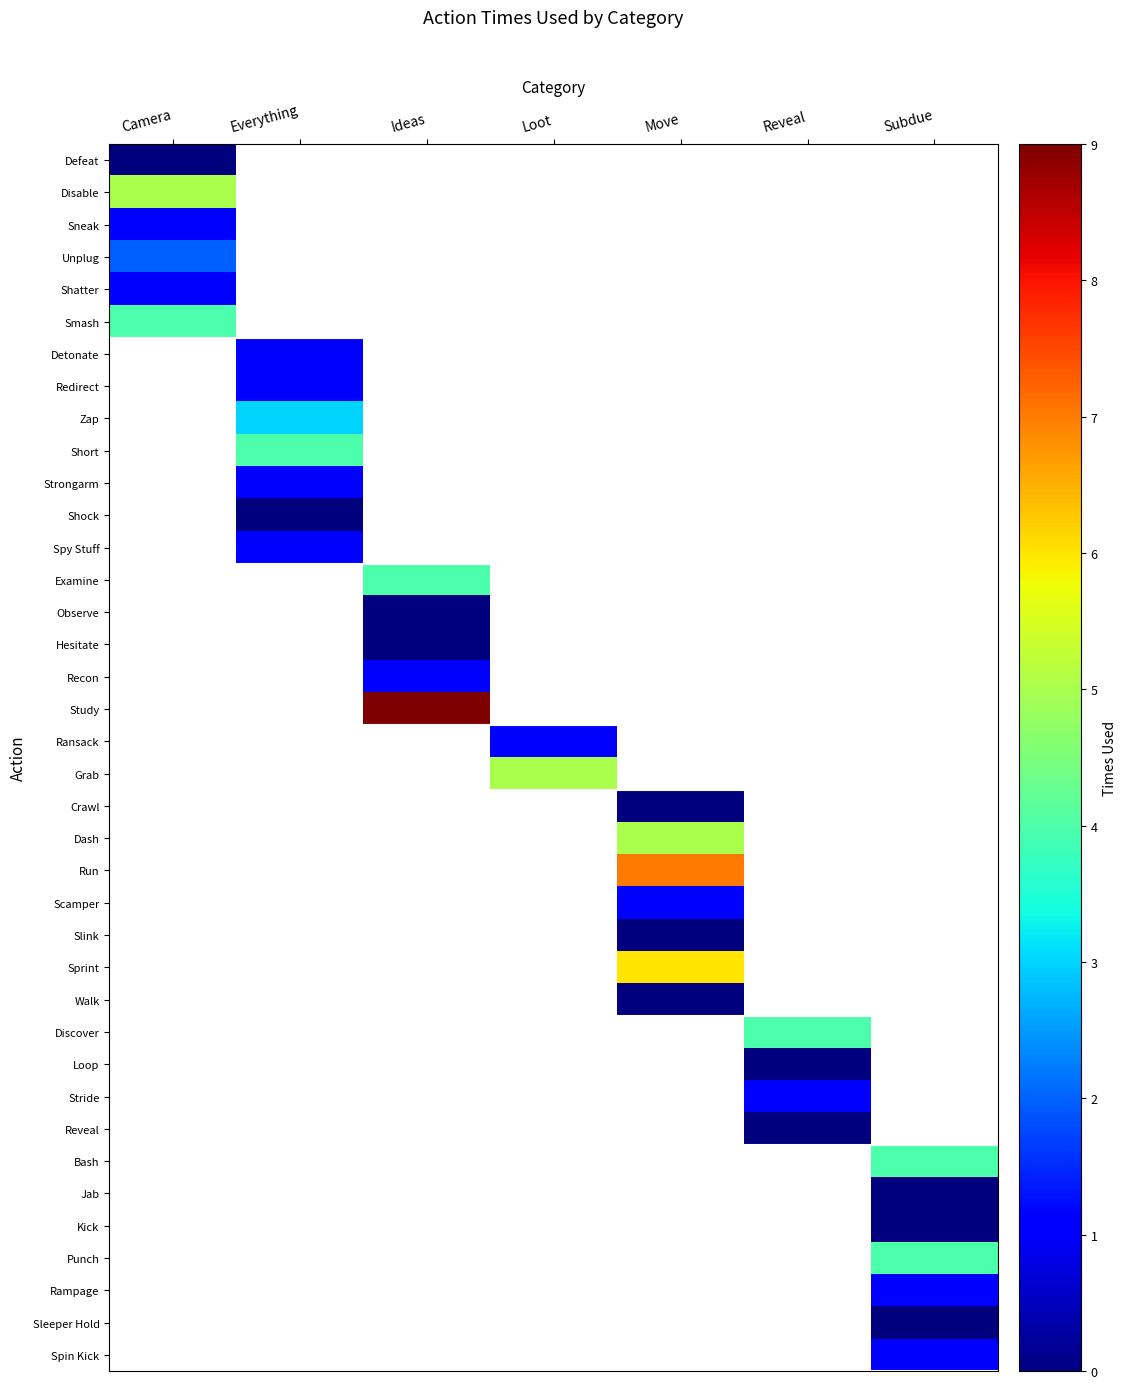

Is the value of Sleeper Hold at Subdue greater than the value of Reveal at Camera?

No